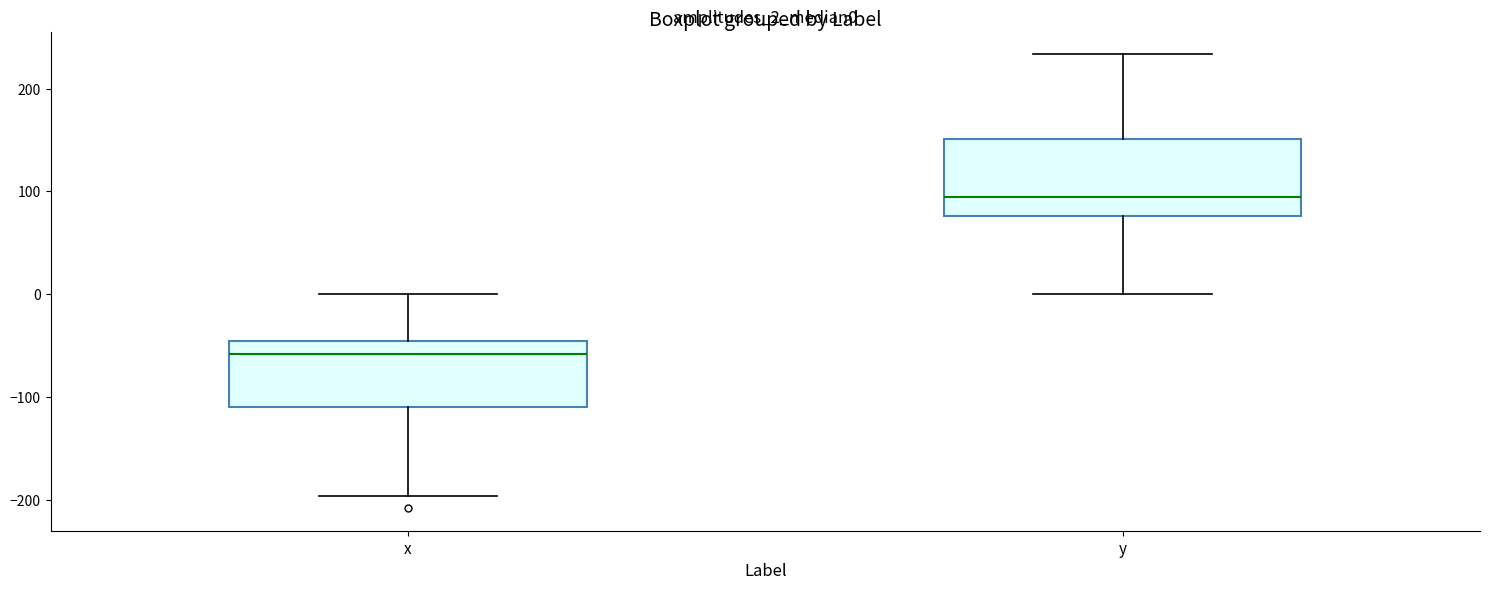

Which box's median line is the lowest?

x